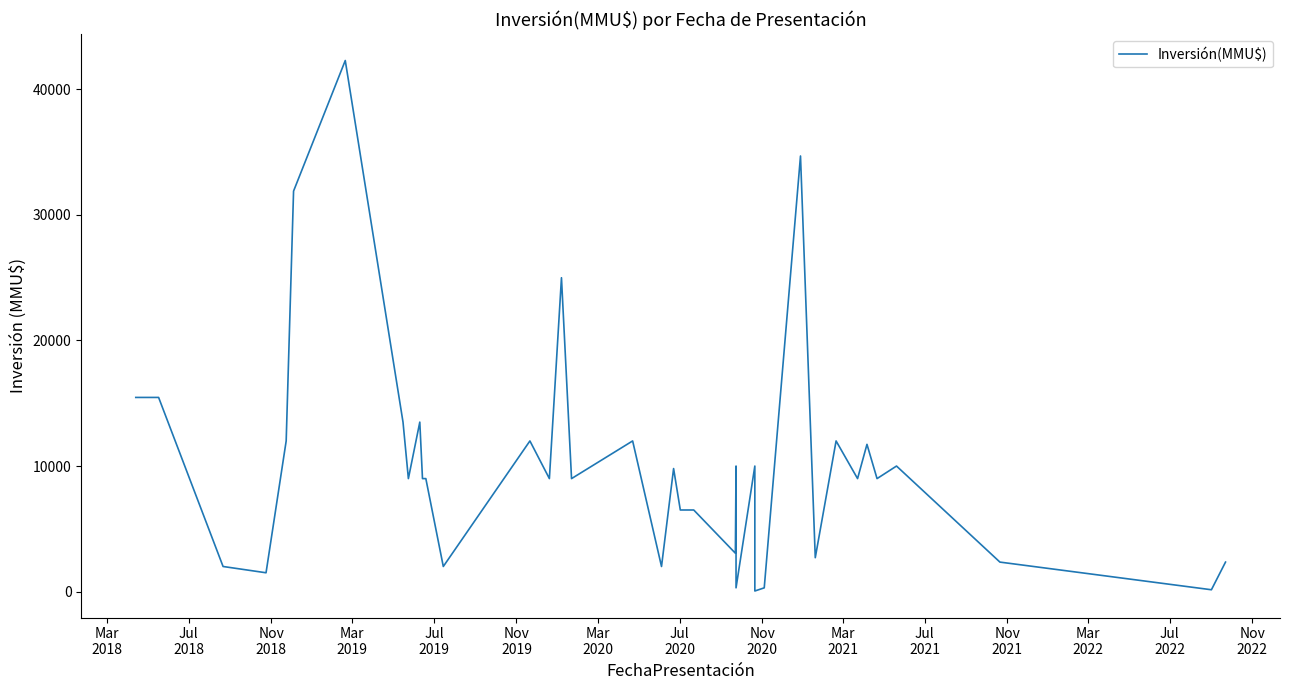

At which label does the data first exceed 9000?

Mar
2018